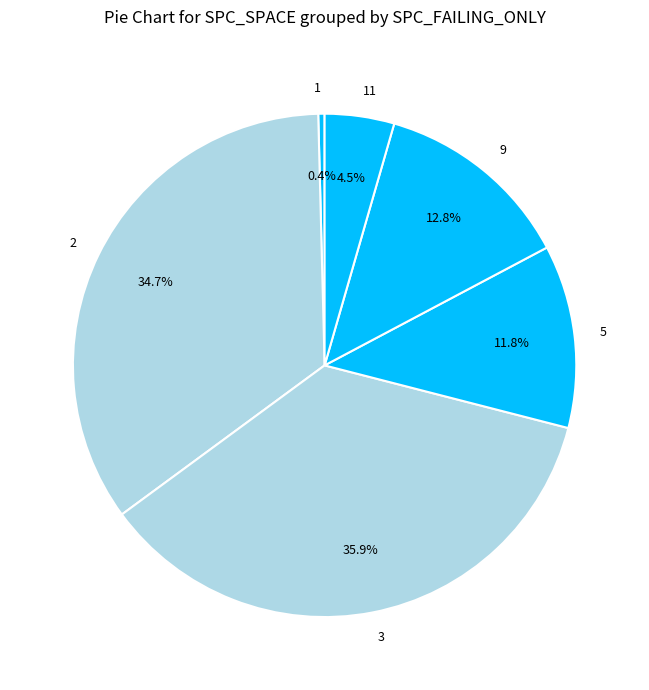

How many segments does this pie chart have?

6